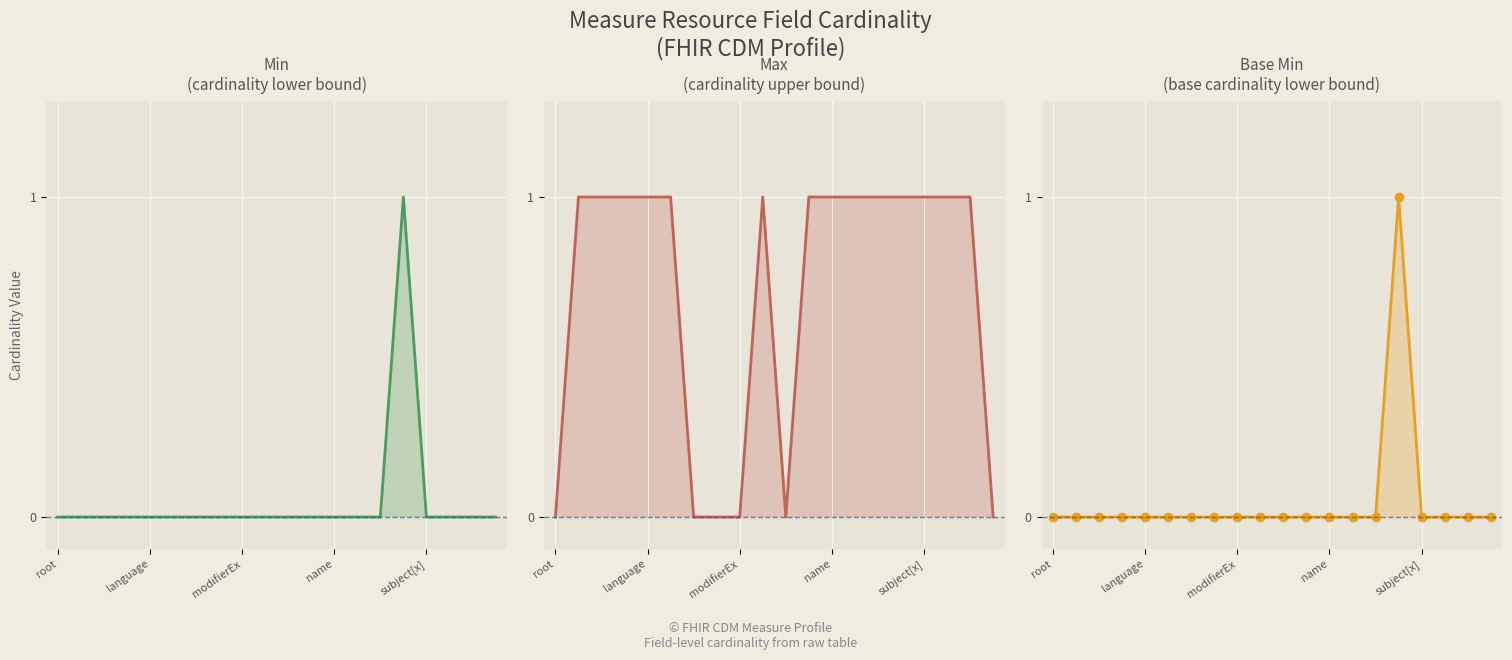

Count the Base Min values in the range 0 to 1.

20